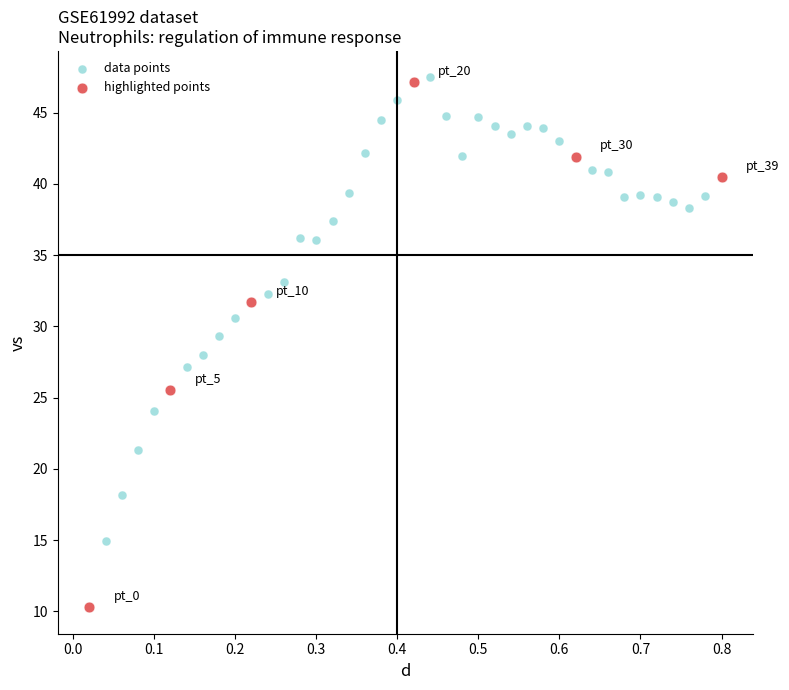

Which series has the widest spread of Y values?

highlighted points